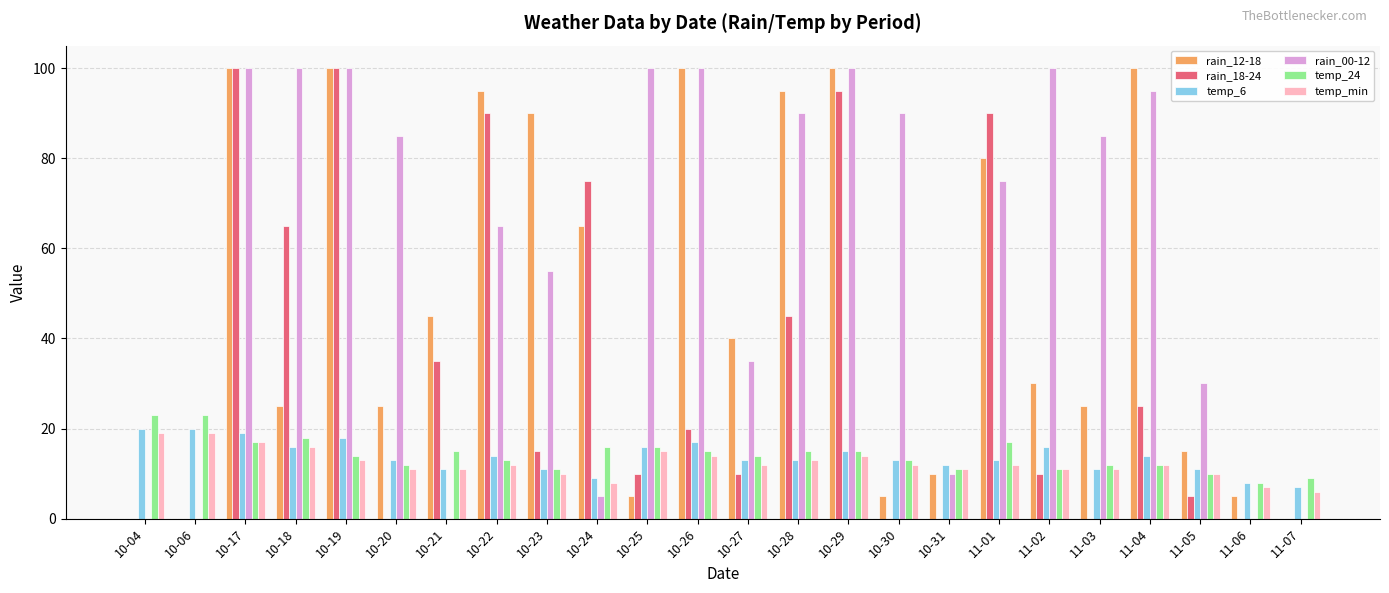

Which series changed the most between 10-28 and 11-05?

rain_12-18